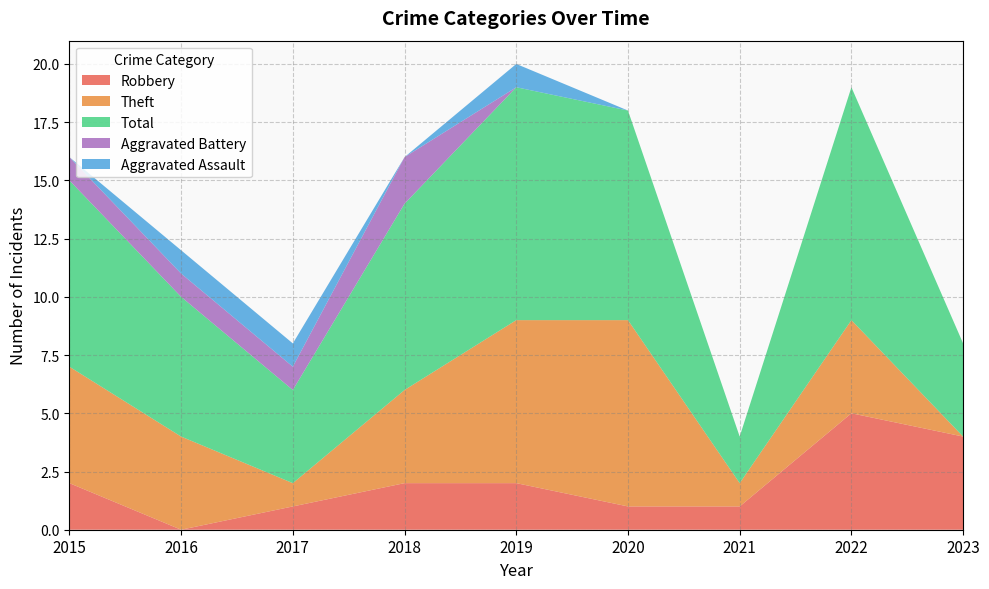

Reading left to right, extract all data points from this chart.

Robbery: 2	0	1	2	2	1	1	5	4
Theft: 5	4	1	4	7	8	1	4	0
Total: 8	6	4	8	10	9	2	10	4
Aggravated Battery: 1	1	1	2	0	0	0	0	0
Aggravated Assault: 0	1	1	0	1	0	0	0	0